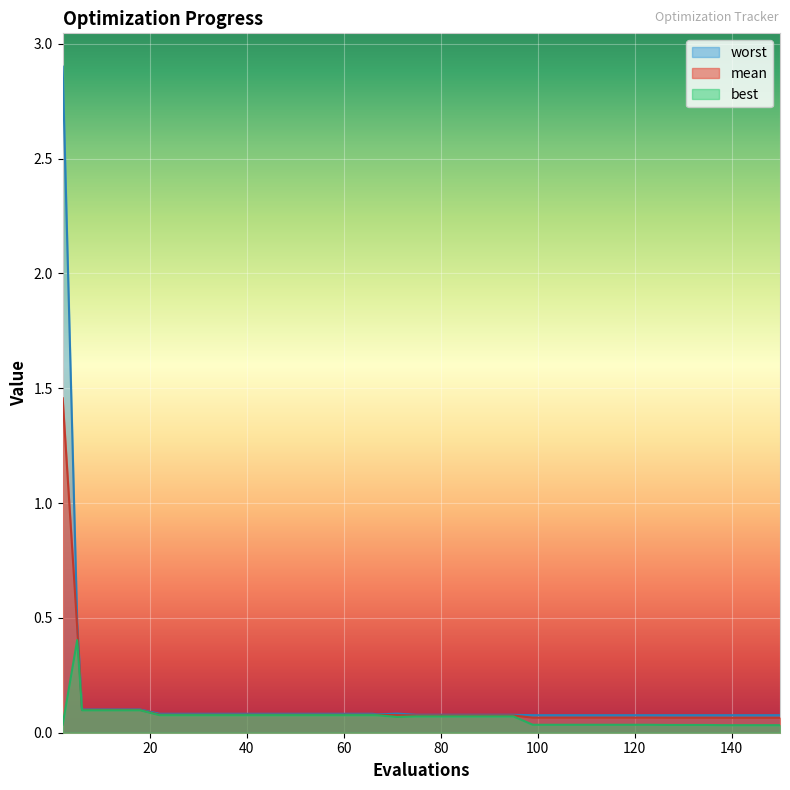

Is it true that worst equals 0.0 at 46?

False